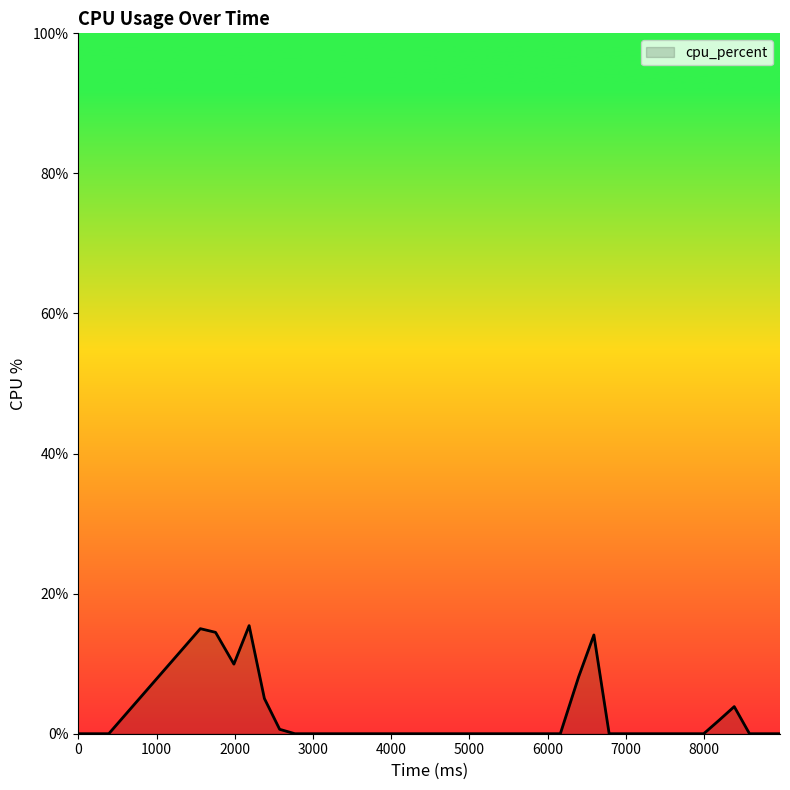

What is the greatest value displayed?

15.4